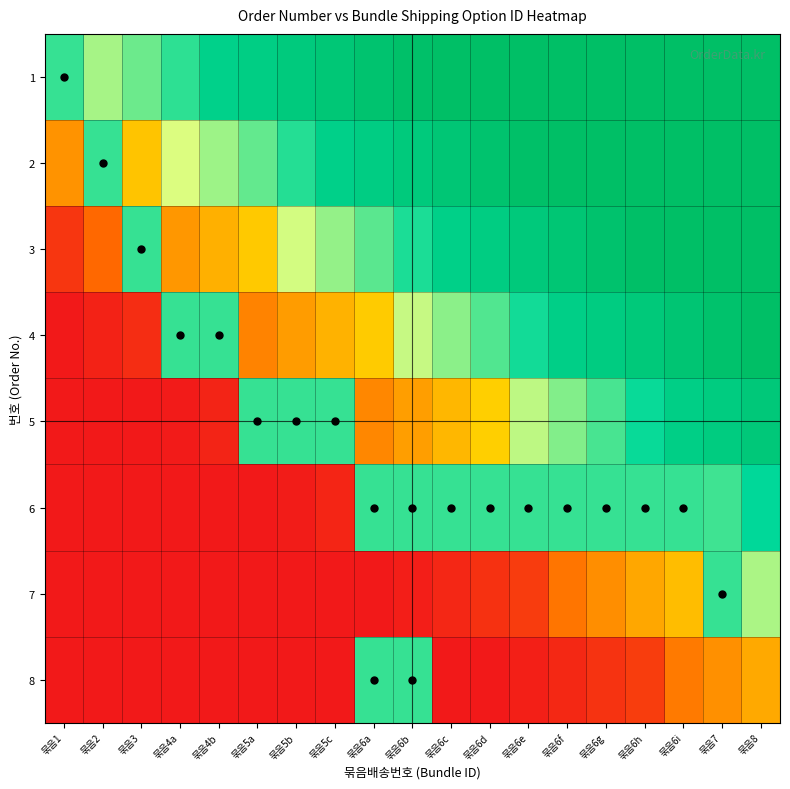

At which category is the sum across all series the highest?

묶음8